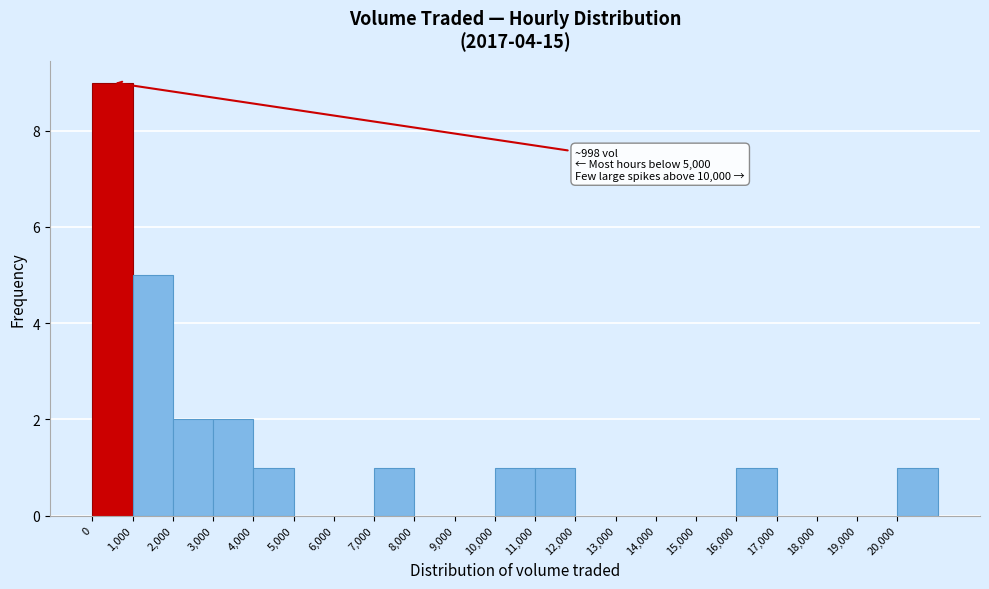

Over which range of the x-axis is the bar tallest?

0 to 1000